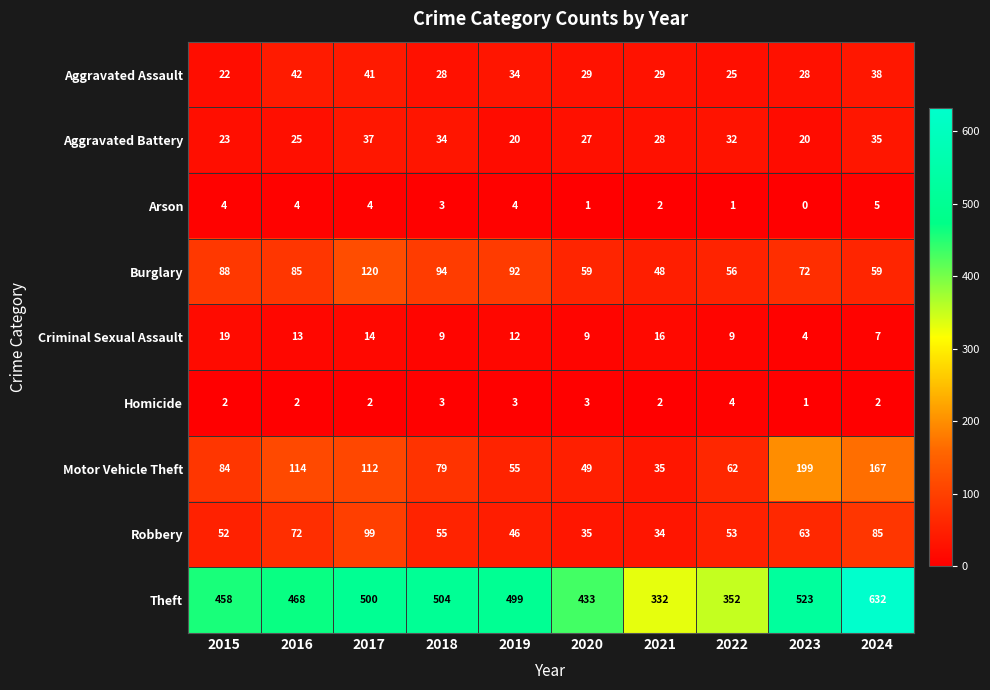

At 2023, list the series in order from smallest to largest.

Arson, Homicide, Criminal Sexual Assault, Aggravated Battery, Aggravated Assault, Robbery, Burglary, Motor Vehicle Theft, Theft